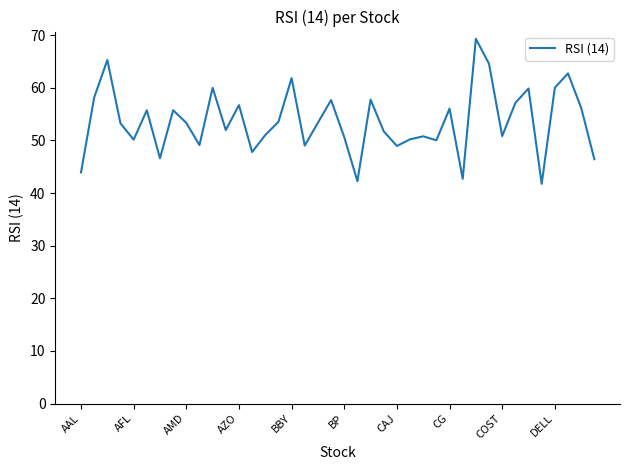

What is the difference between the maximum and minimum values?

27.6